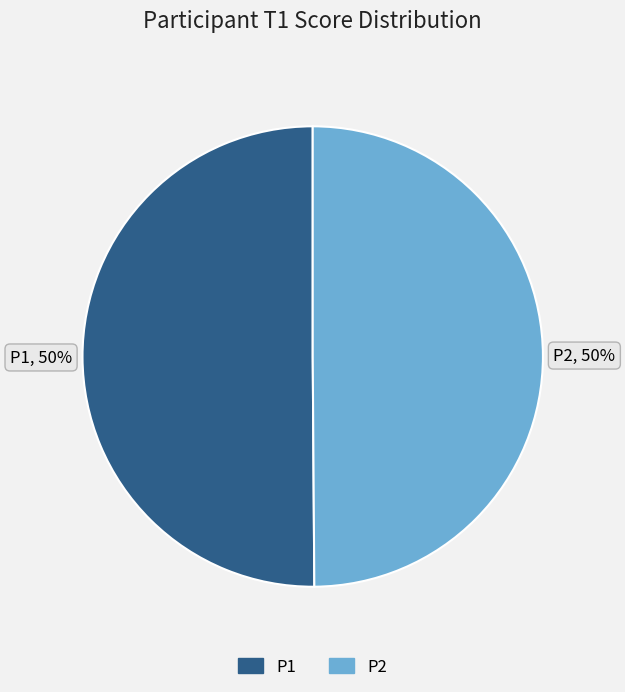

True or false: P1 accounts for 50% of the total.

True